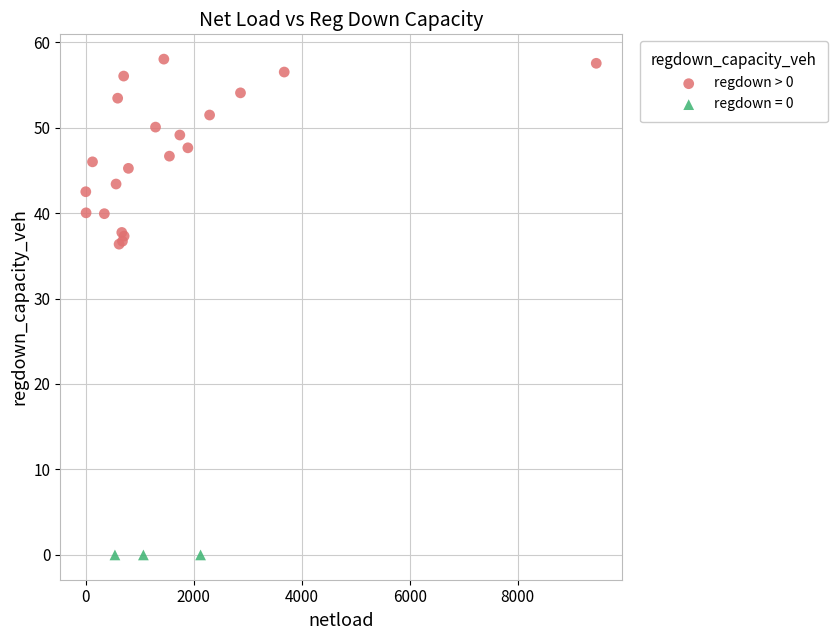

Which series reaches the maximum Y coordinate?

regdown > 0